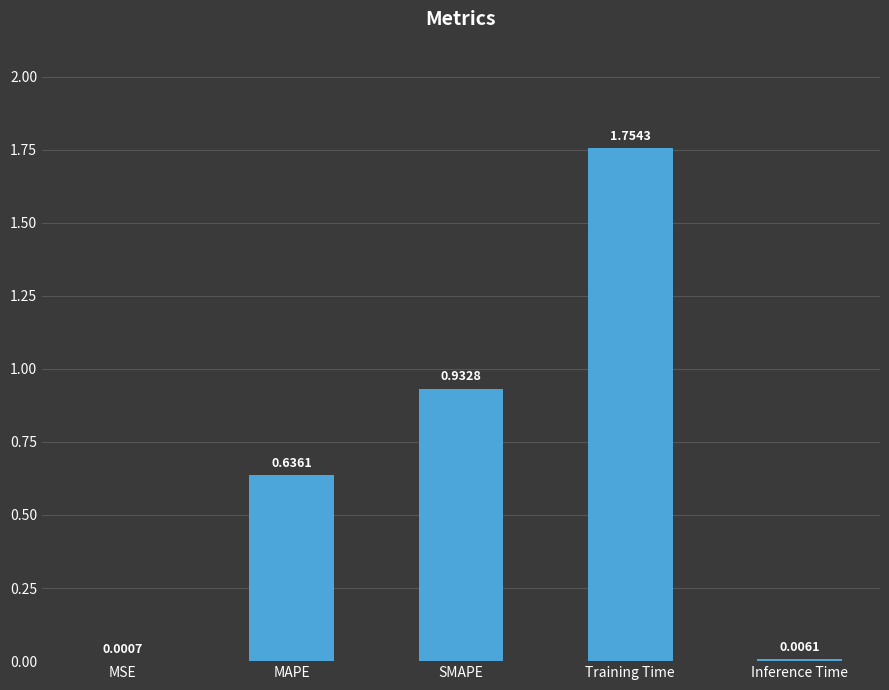

At which category does the chart reach its peak across all series?

Training Time